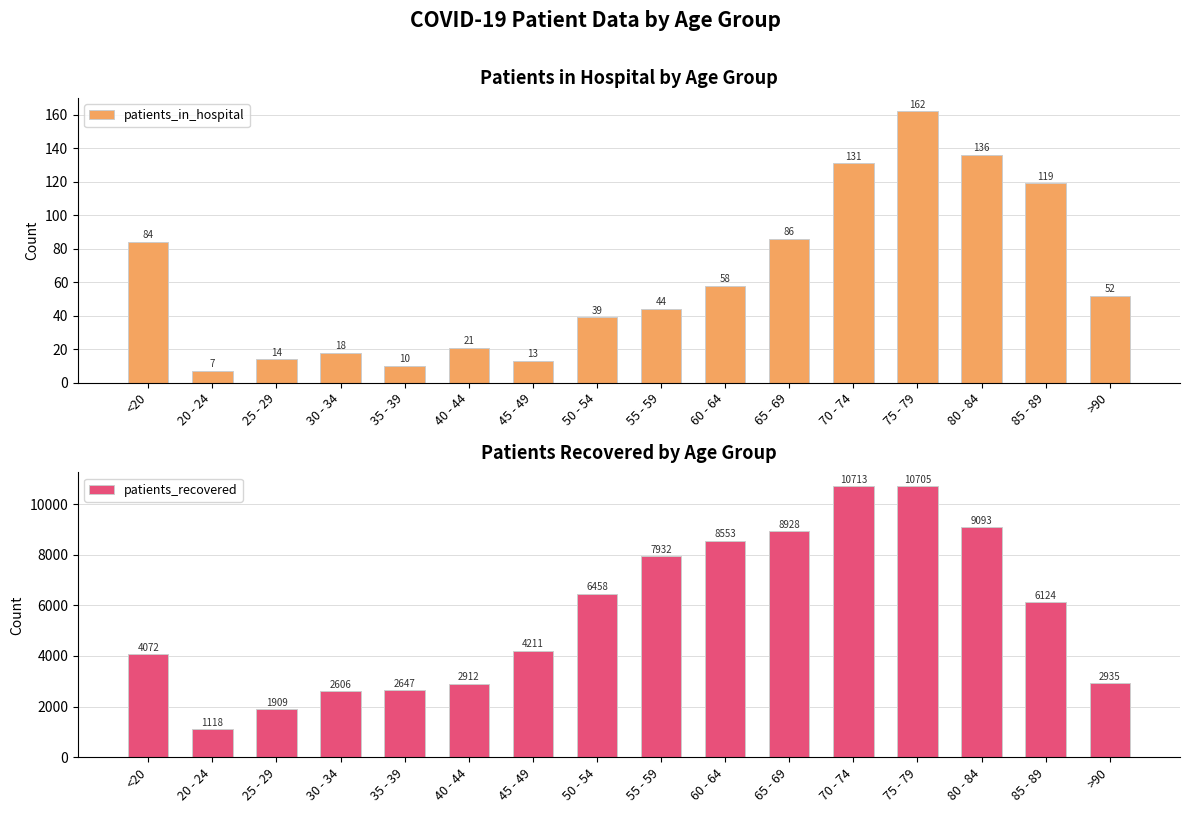

How many bars are there in total?

32